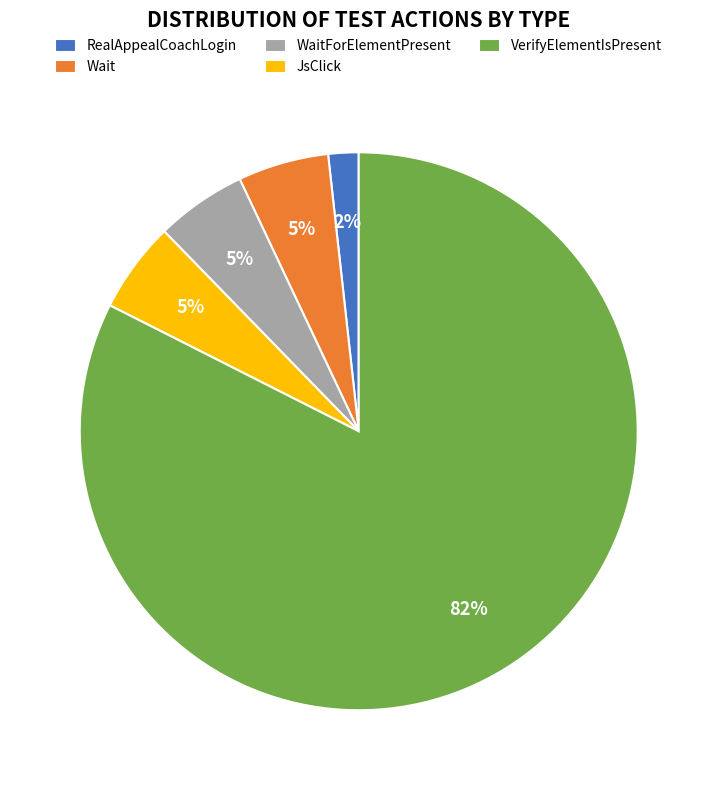

True or false: WaitForElementPresent accounts for 5% of the total.

True